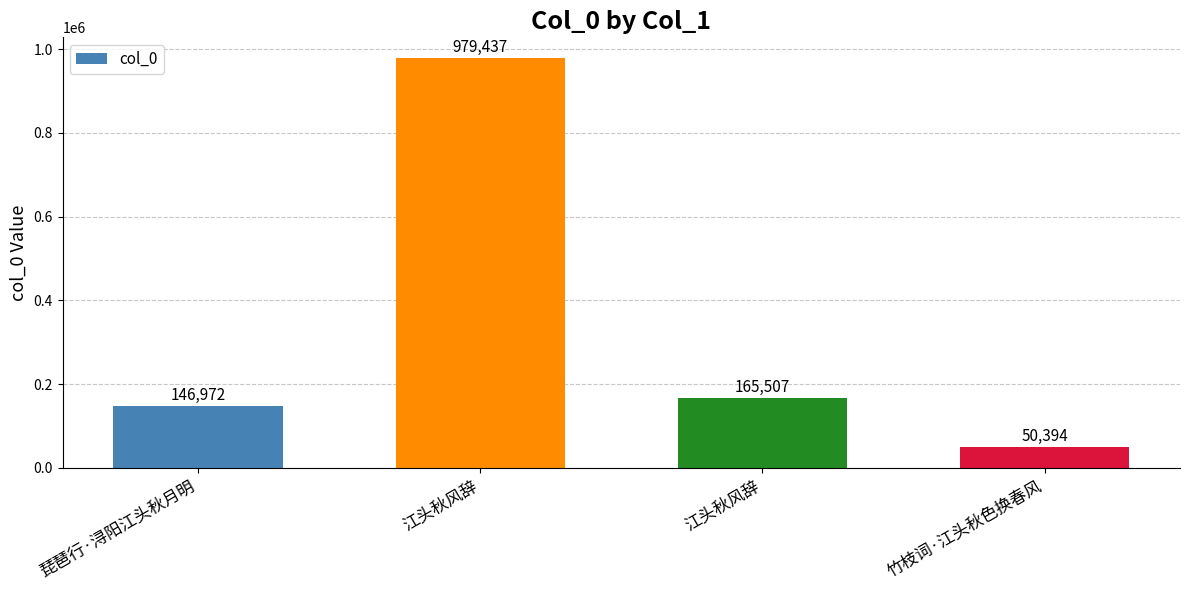

How many values are below 165507?

2